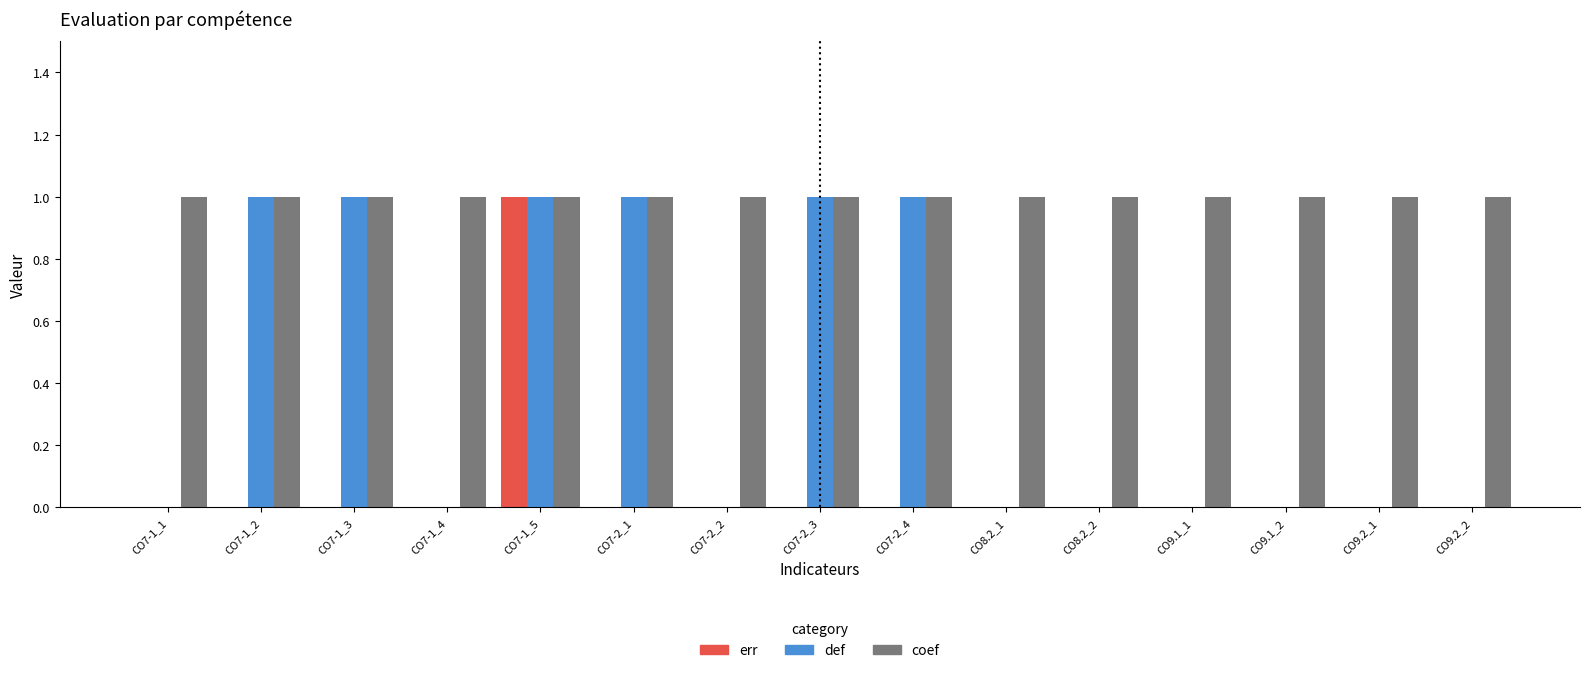

Which category has the highest value in the err series?

CO7-1_5